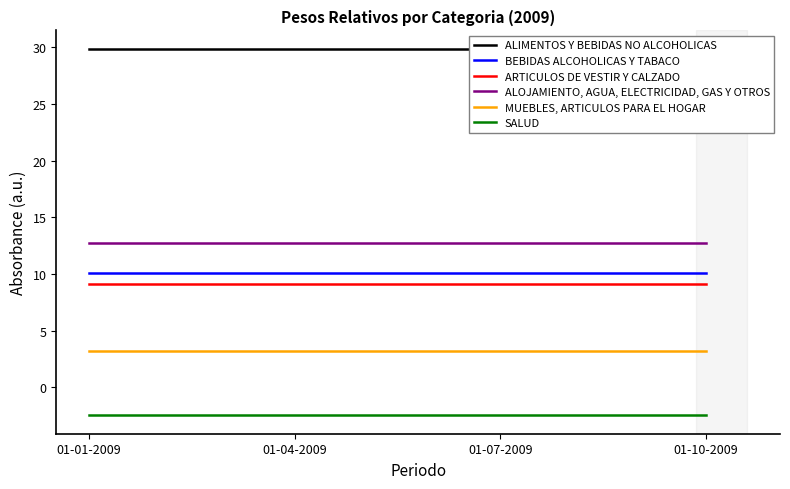

True or false: ALOJAMIENTO, AGUA, ELECTRICIDAD, GAS Y OTROS and SALUD cross at least once.

False